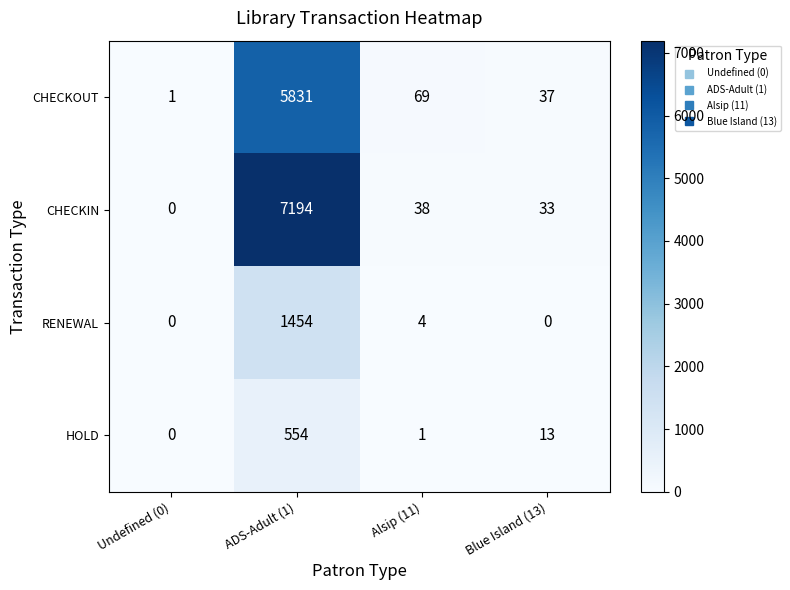

The value of CHECKIN at Alsip (11) is 38. True or false?

True